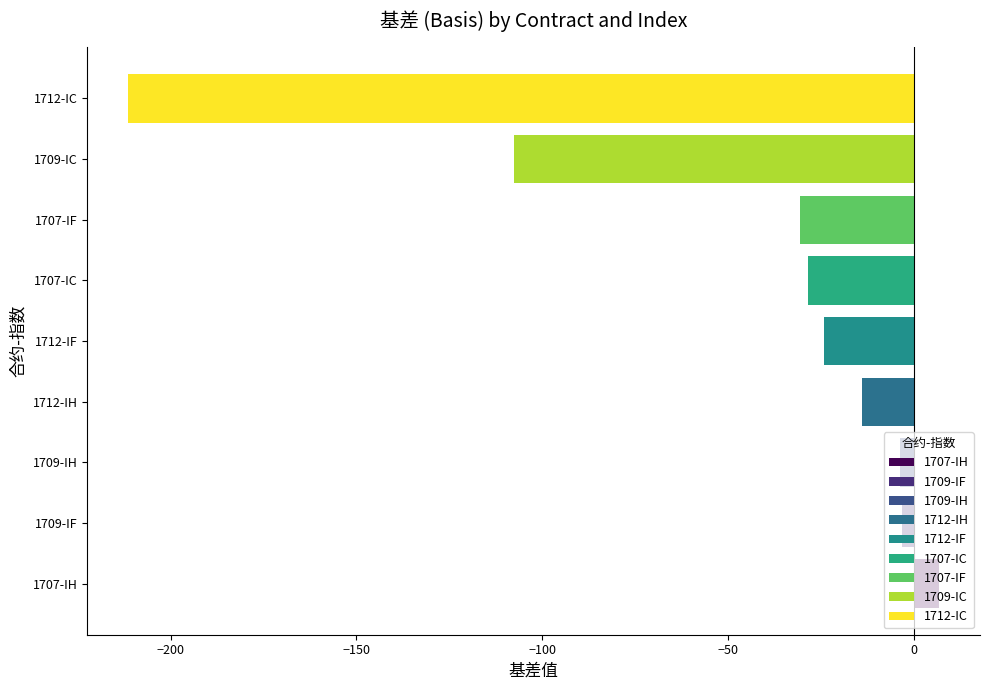

What is the average value?

-46.3